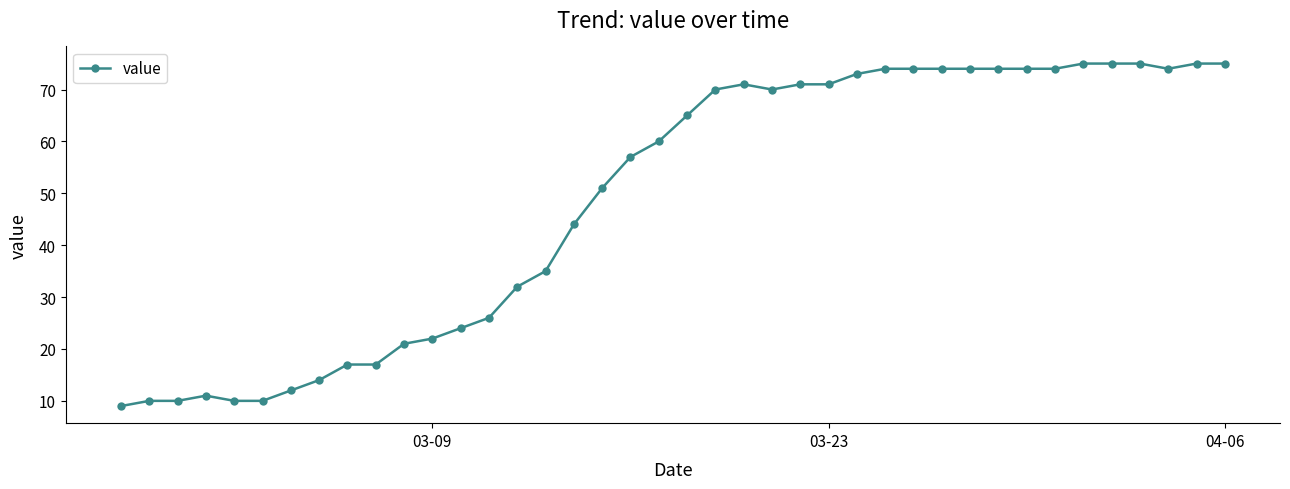

What is the value of the 18th point from the left?

51